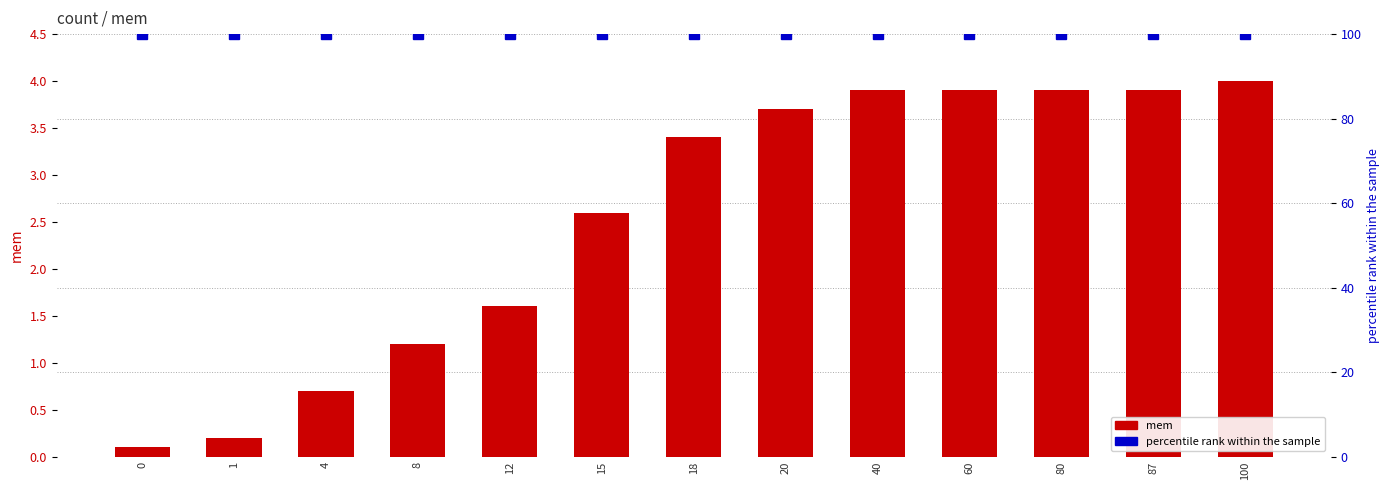

The value of percentile rank within the sample at 20 is 160.7. True or false?

False